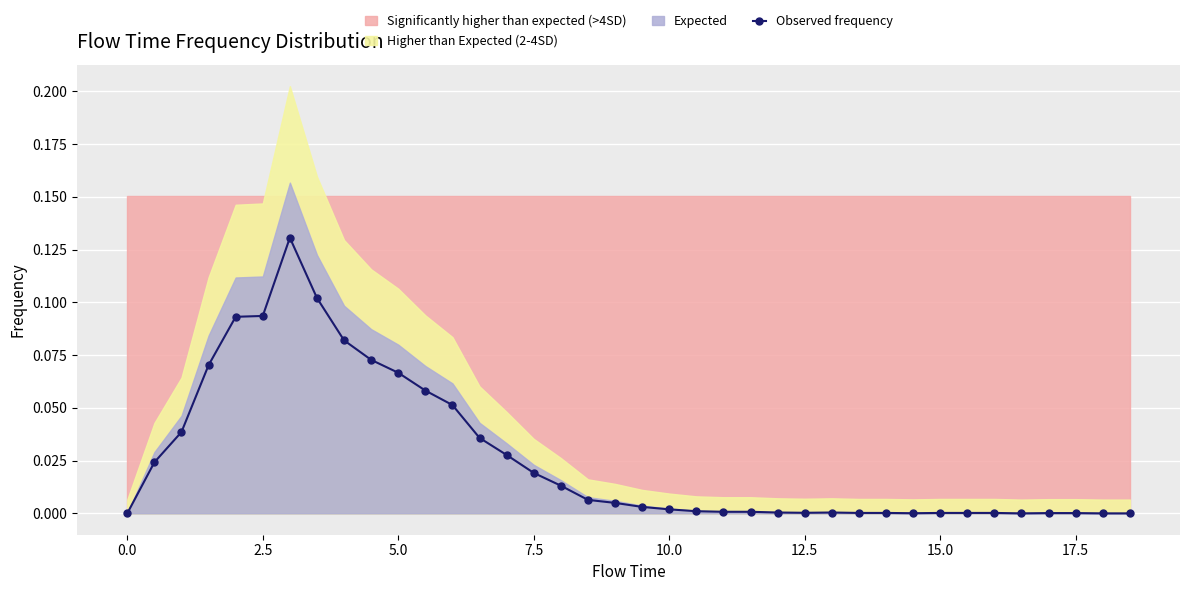

Is it true that the value at 22 is 0.0?

False